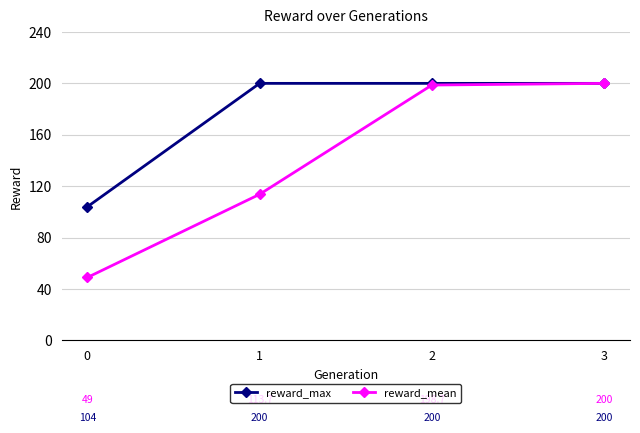

Reading right to left, list all the values displayed in this chart.

reward_max: 3=200.0	2=200.0	1=200.0	0=104.0
reward_mean: 3=200.0	2=198.7	1=113.7	0=49.0